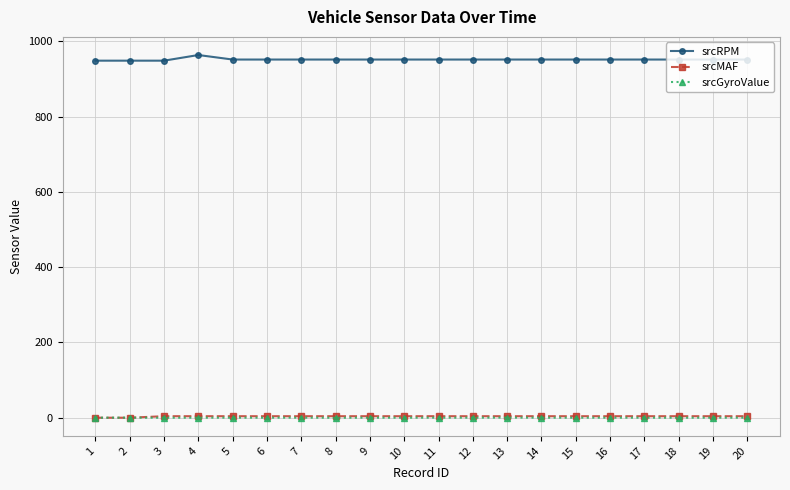

True or false: srcGyroValue has more than 0 interior local peaks.

True